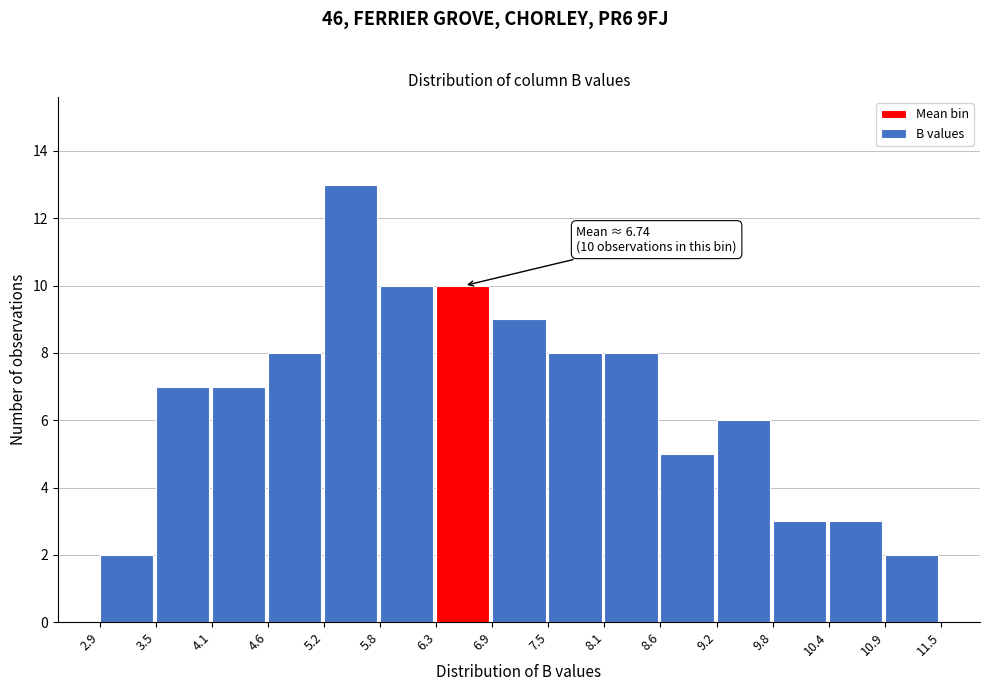

Which range on the x-axis has the tallest bar?

5.2 to 5.8